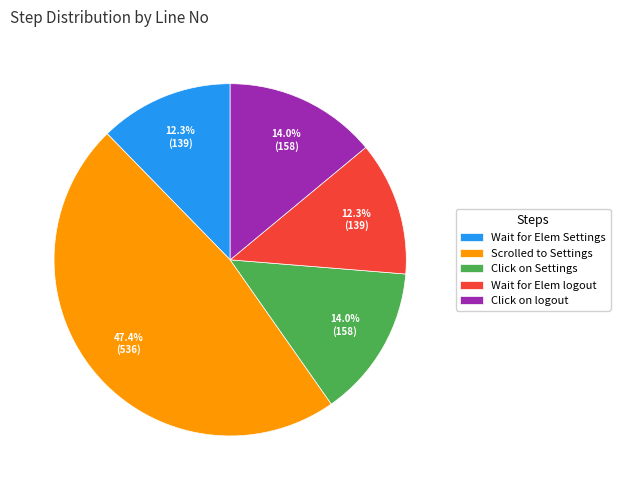

Count the number of slices in the pie.

5